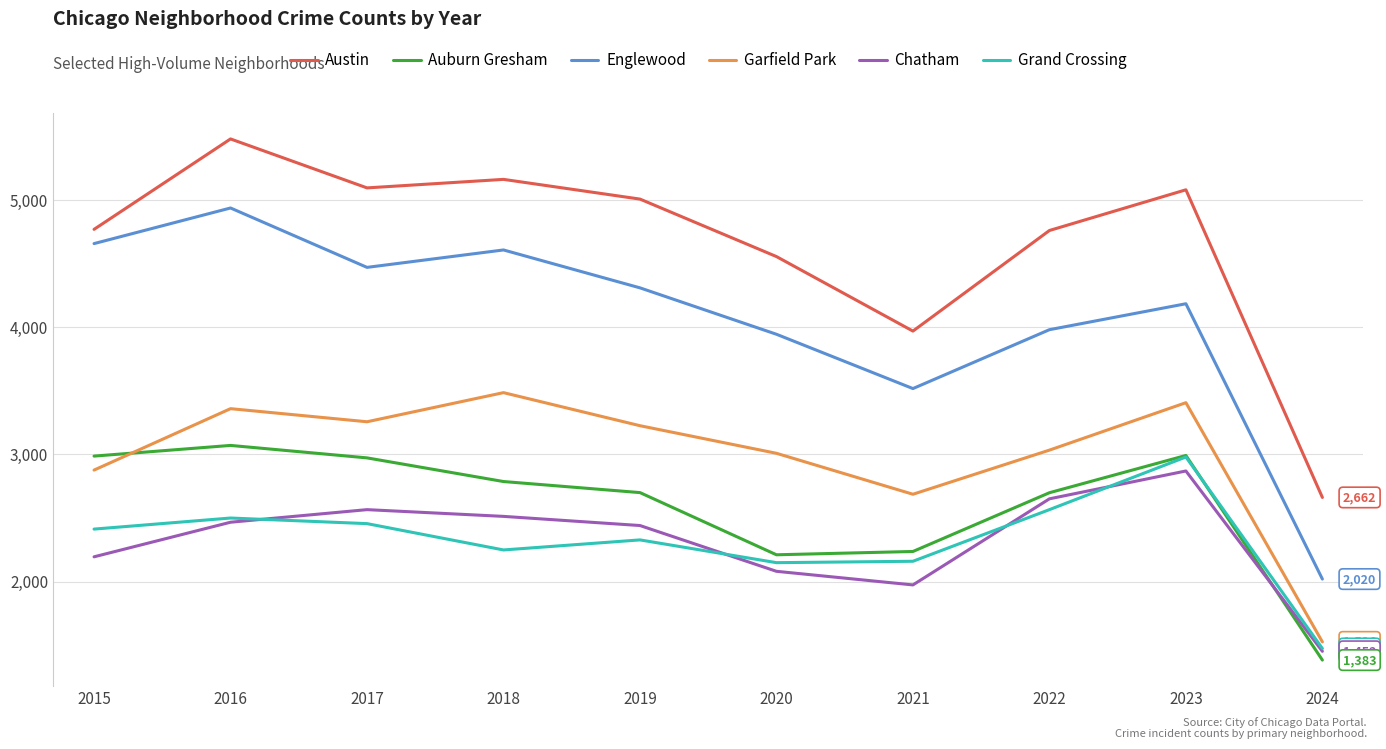

Is it true that Garfield Park equals 2687 at 2021?

True